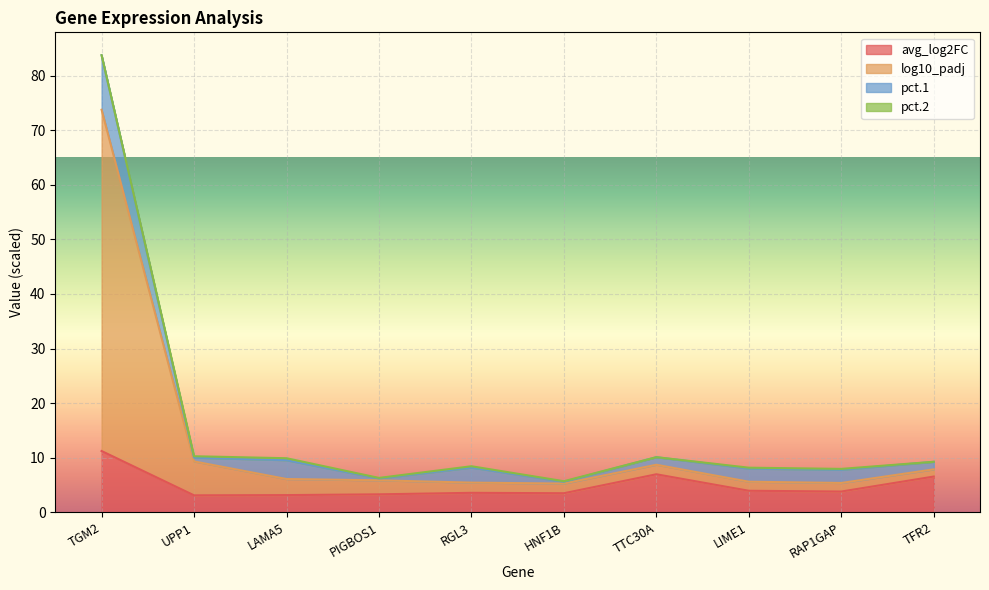

Is the value of avg_log2FC at TFR2 greater than the value of log10_padj at RGL3?

Yes